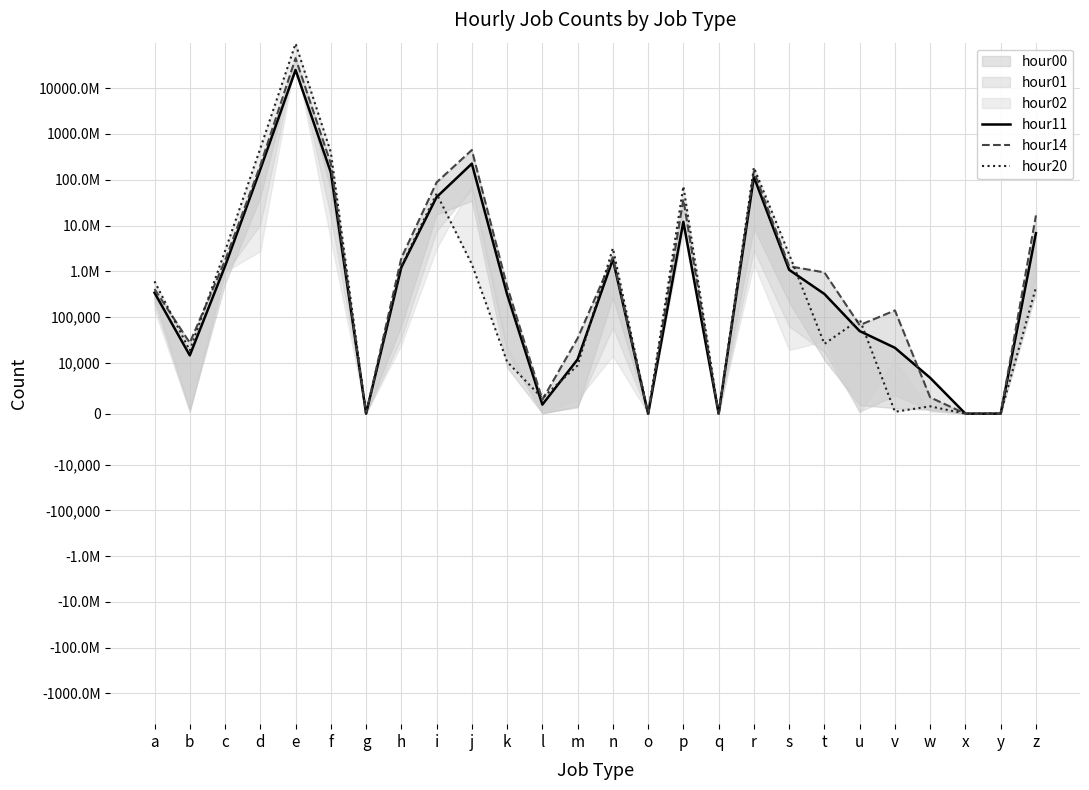

How many times do hour11 and hour20 cross each other?

12